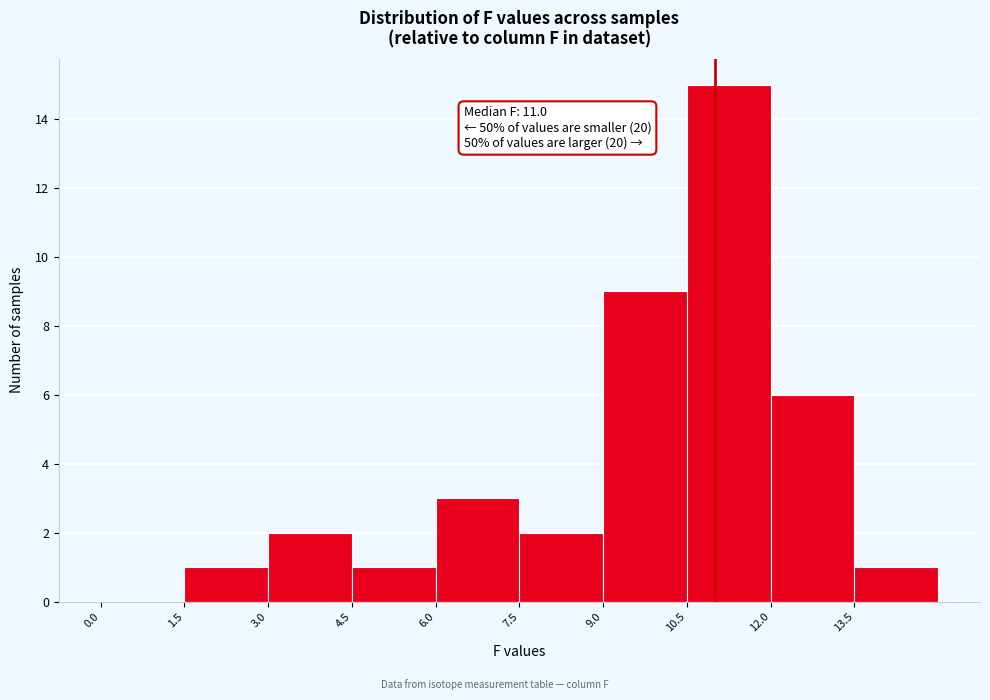

Over which range of the x-axis is the bar tallest?

10.5 to 12.0